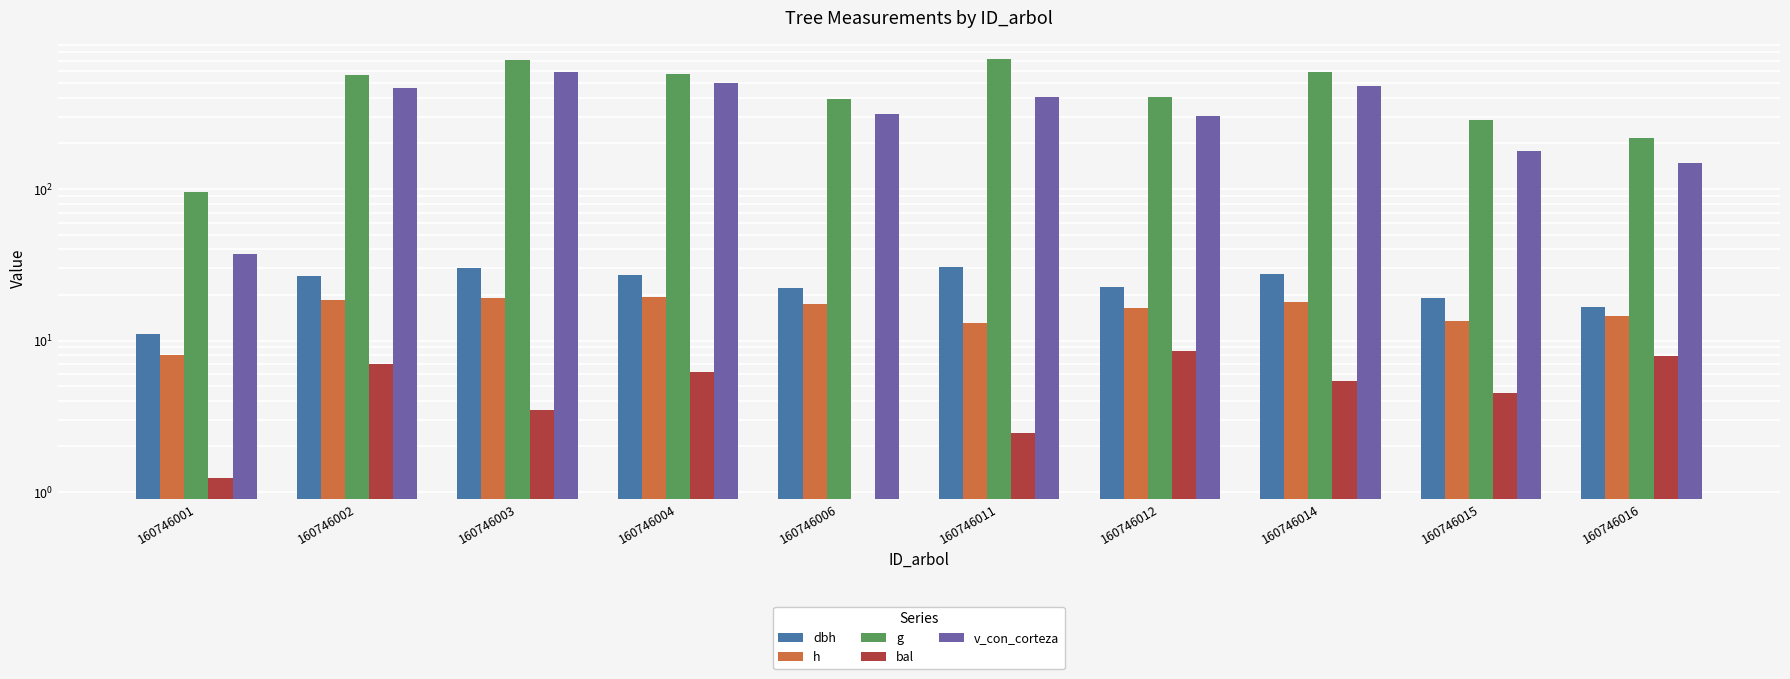

Where does the bal series first go above 5?

160746002